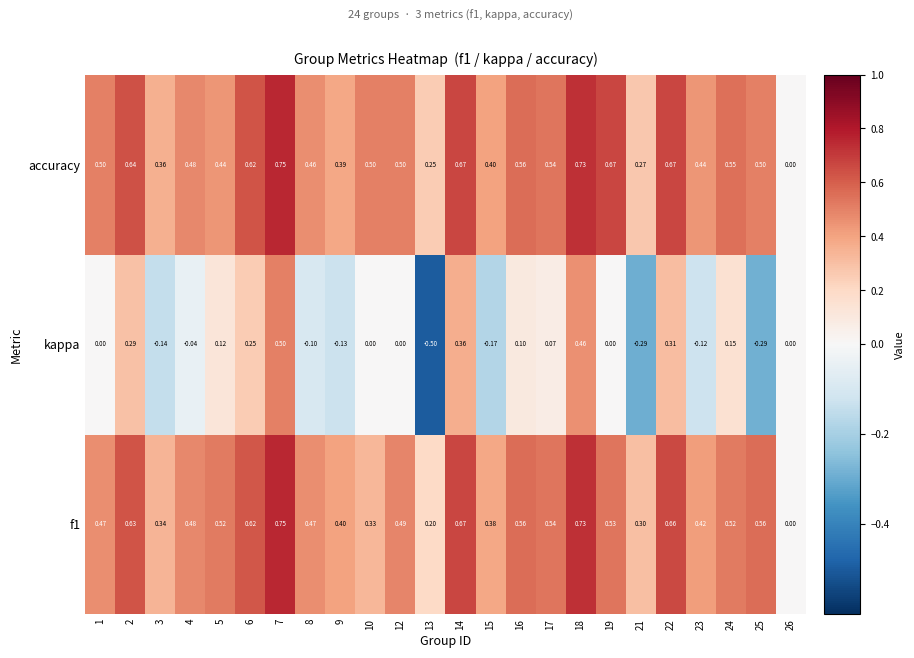

Which series has the largest total across all categories?

accuracy